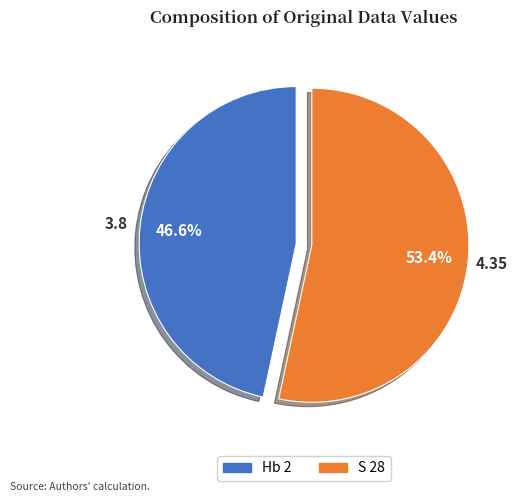

To the nearest percent, what is the average slice percentage?

50%